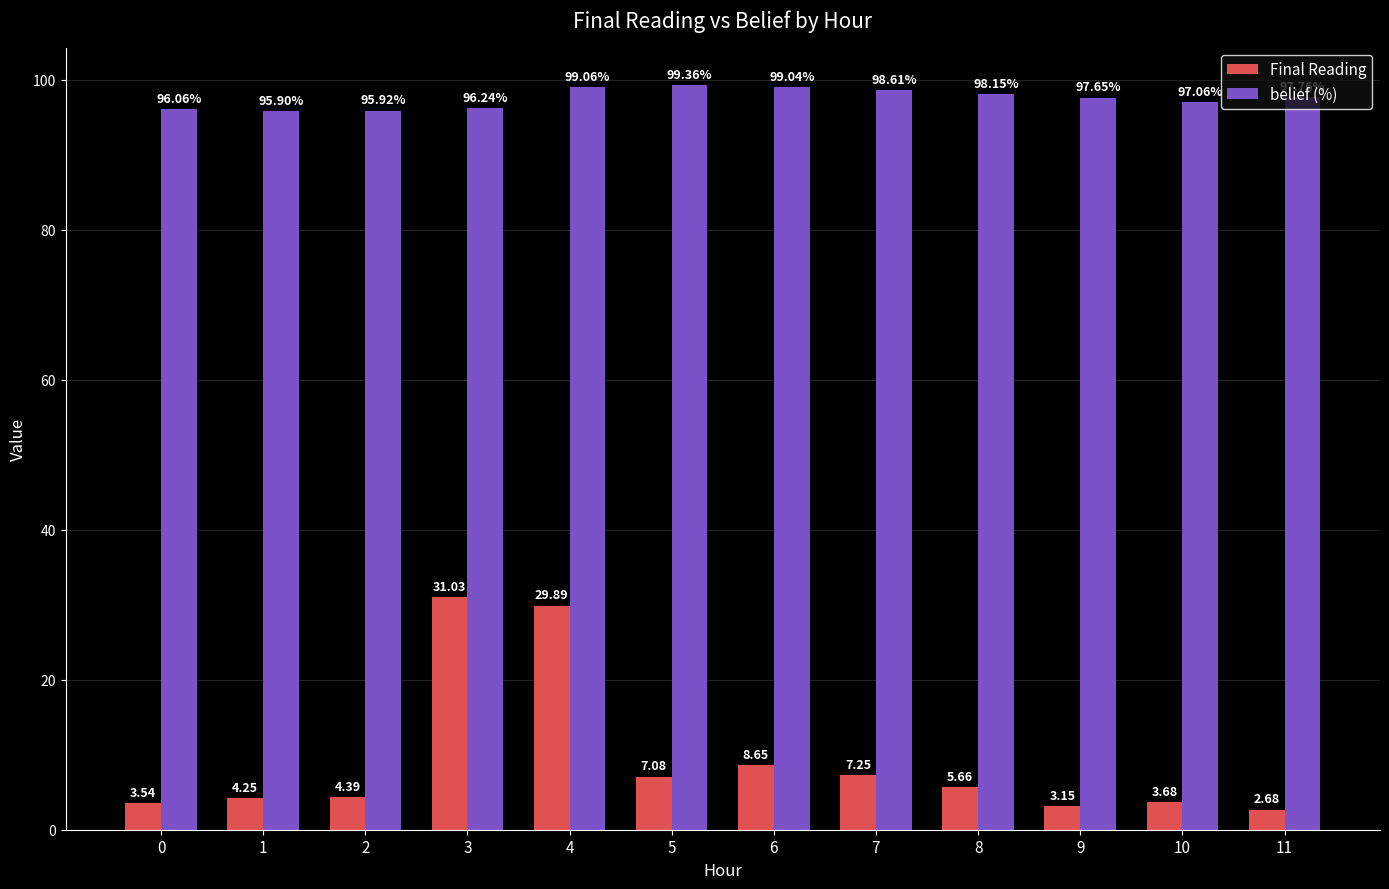

How many data points in belief (%) are less than 97?

4